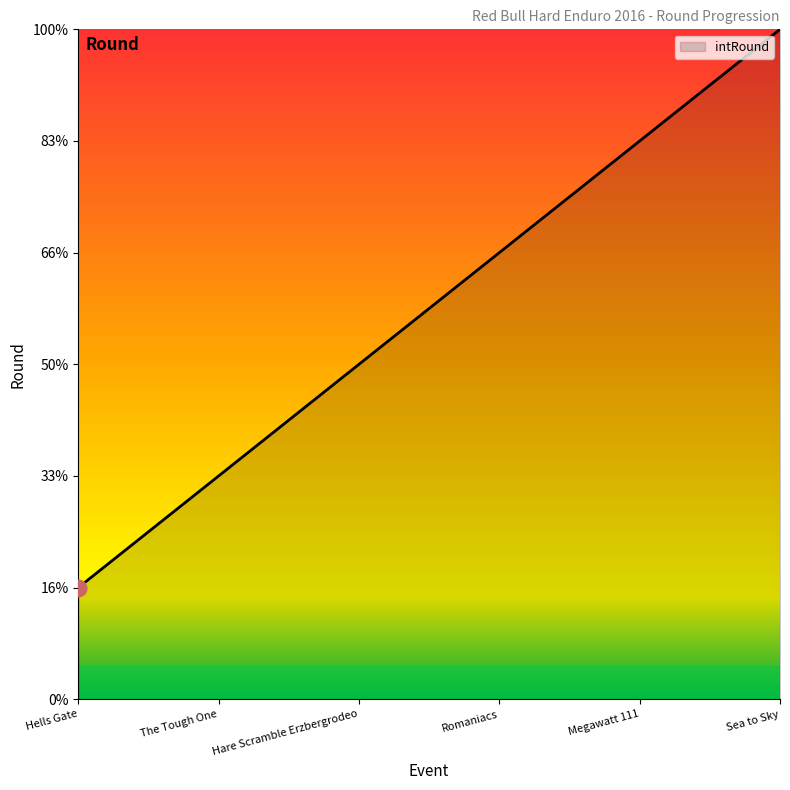

Does the chart have visible grid lines?

No